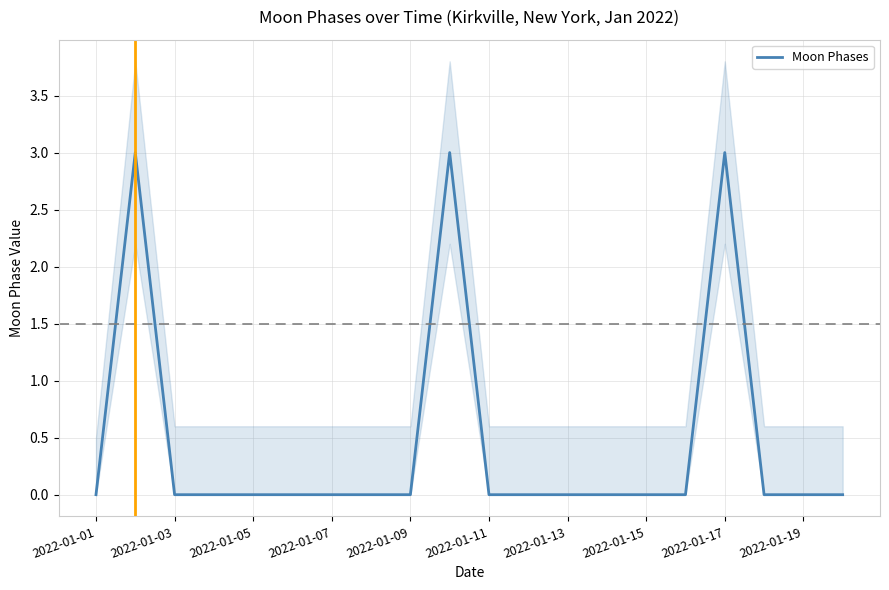

The Moon Phases series shows 0 at 2022-01-03. True or false?

True